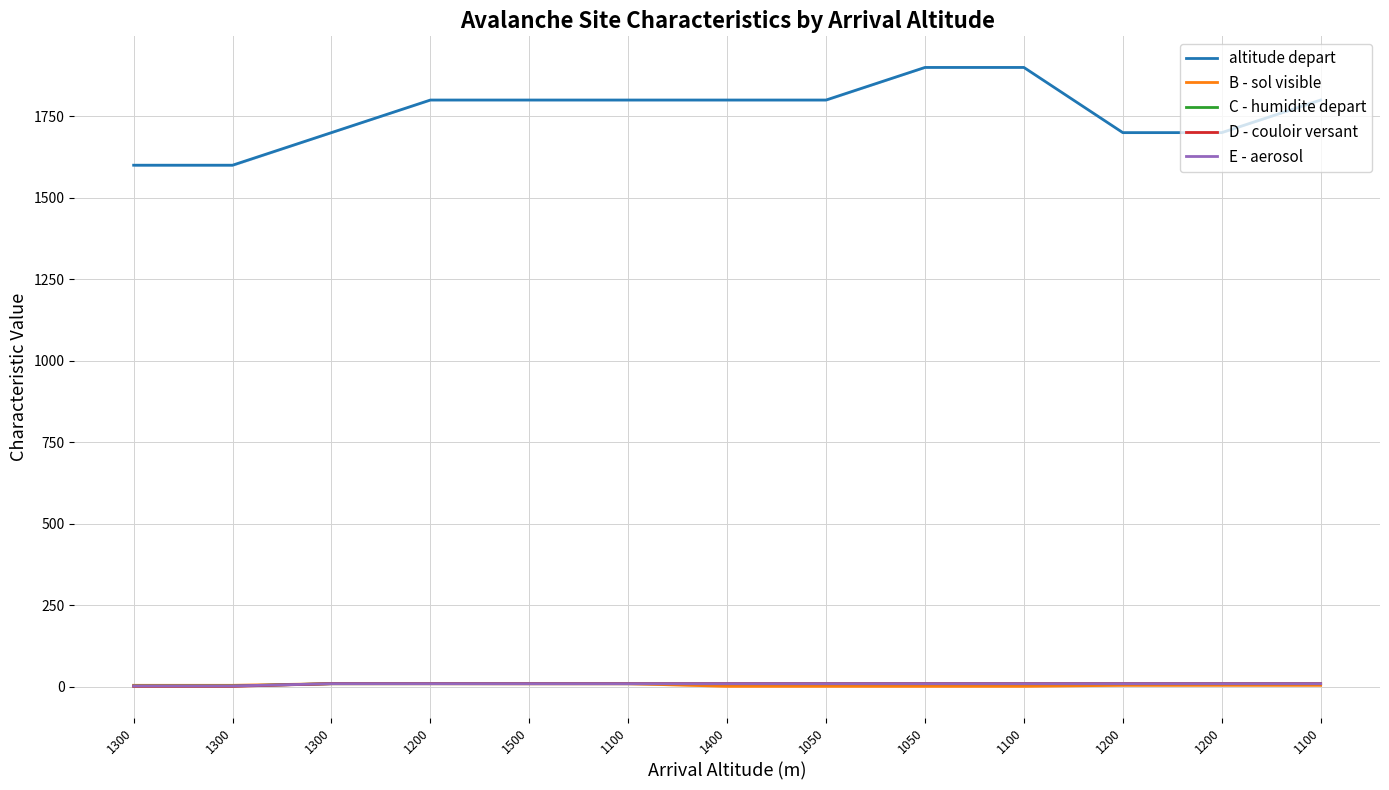

Is this an area chart (filled region under the line)?

No